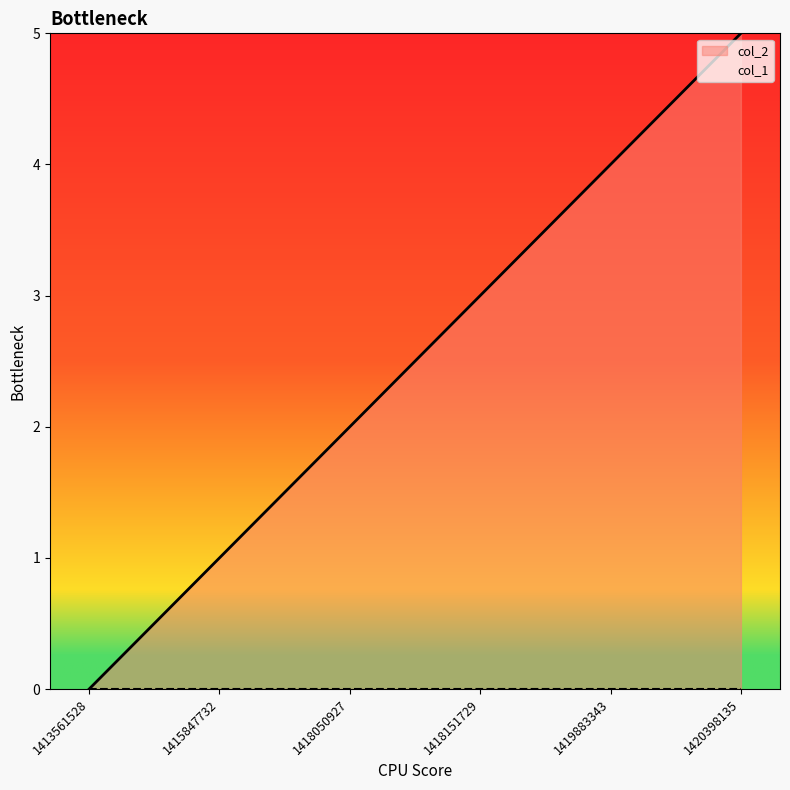

What is the change in value from 1413561528 to 1420398135?

+5